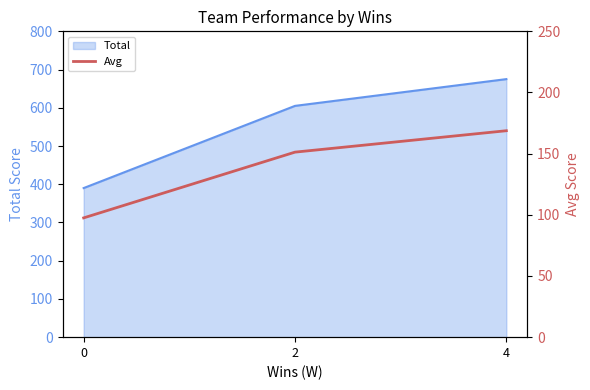

The value at 4 is 237.4. True or false?

False